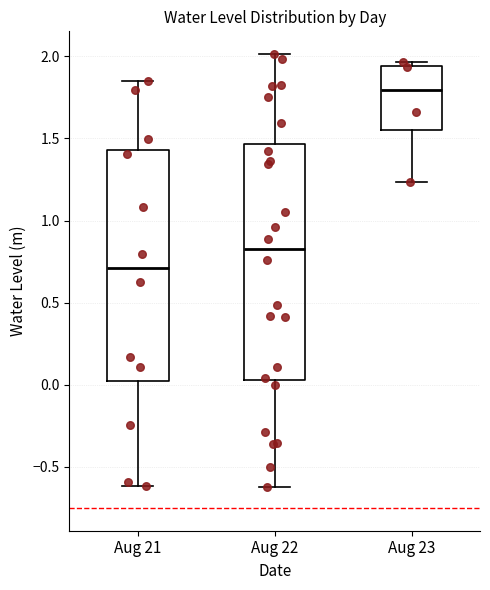

Reading left to right, transcribe this box plot: for each box, give where its median line is, the range the box spans, and where its two whiskers end, as read against the y-axis. The values are not printed on the chart, so give them approximately, as read against the axis.

Aug 21: median 0.70, box 0.00 to 1.45, whiskers -0.60 to 1.85
Aug 22: median 0.80, box 0.05 to 1.45, whiskers -0.60 to 2.00
Aug 23: median 1.80, box 1.55 to 1.95, whiskers 1.25 to 1.95 (just above the box's upper edge)